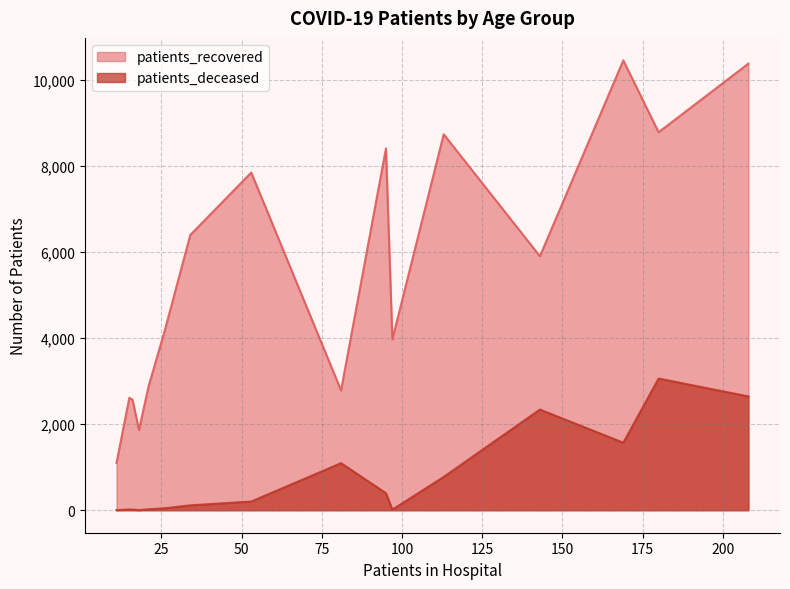

Which series has the largest range (max minus min)?

patients_recovered